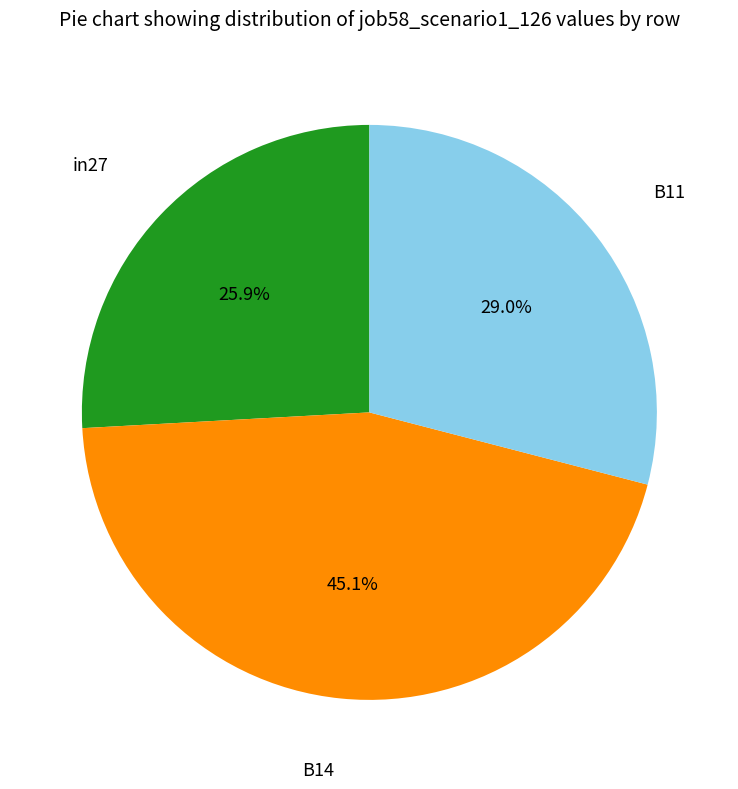

Does any single category account for the majority?

No